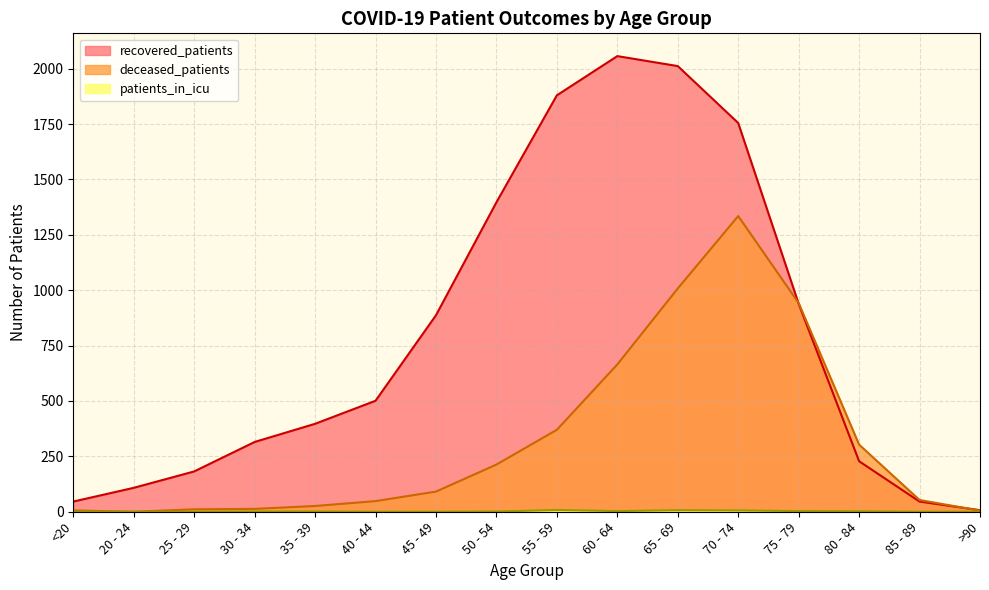

What is the difference between the highest and lowest values at 55 - 59?

1872